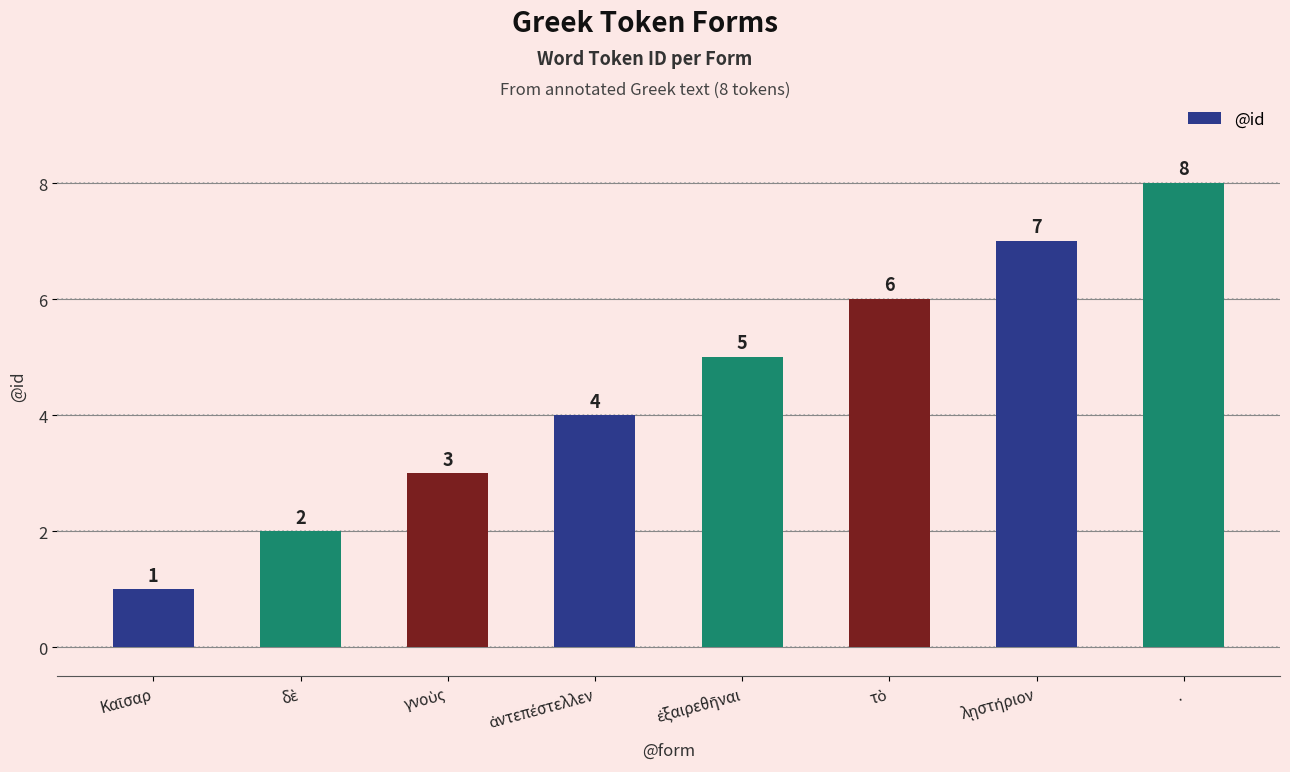

What value does the data have at .?

8